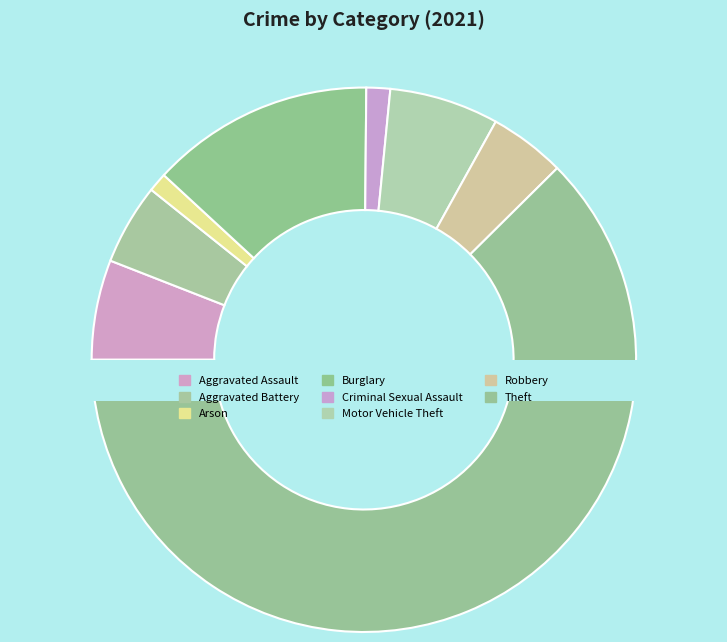

The Burglary slice represents 2% of the pie. True or false?

False